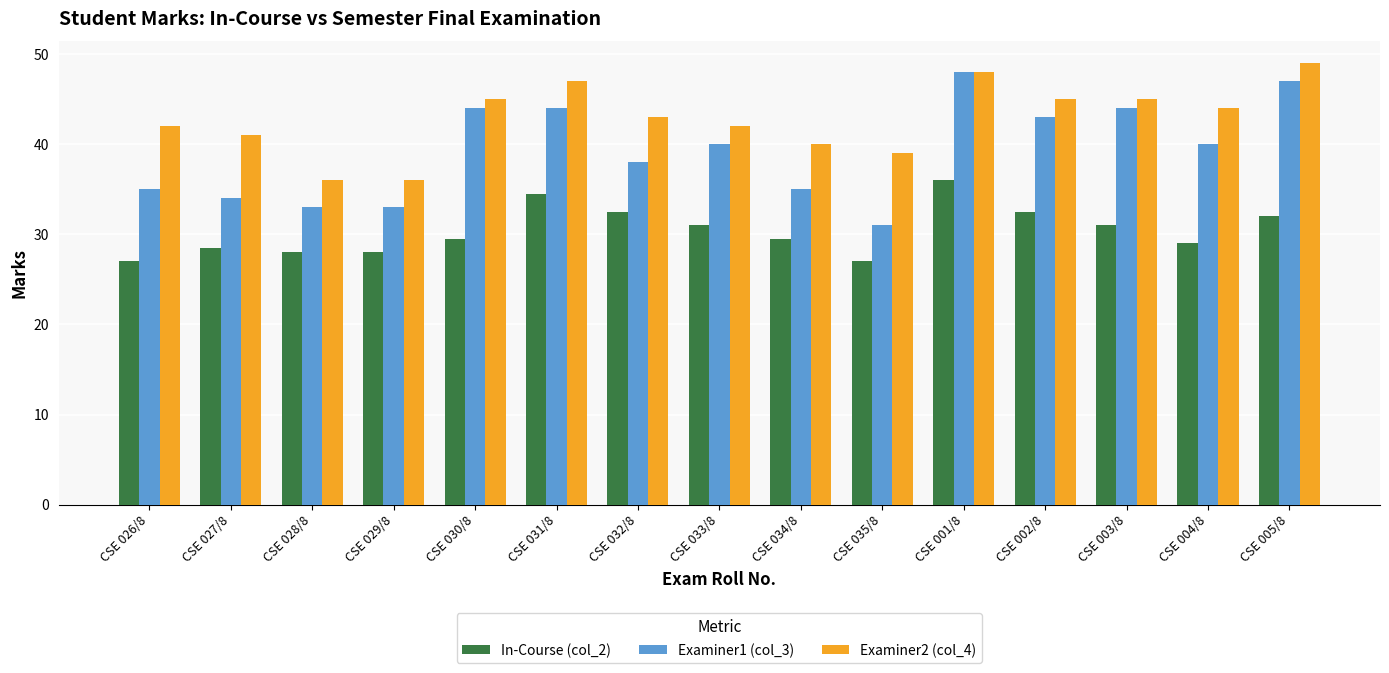

What is the label of the 7th bar from the right?

CSE 034/8